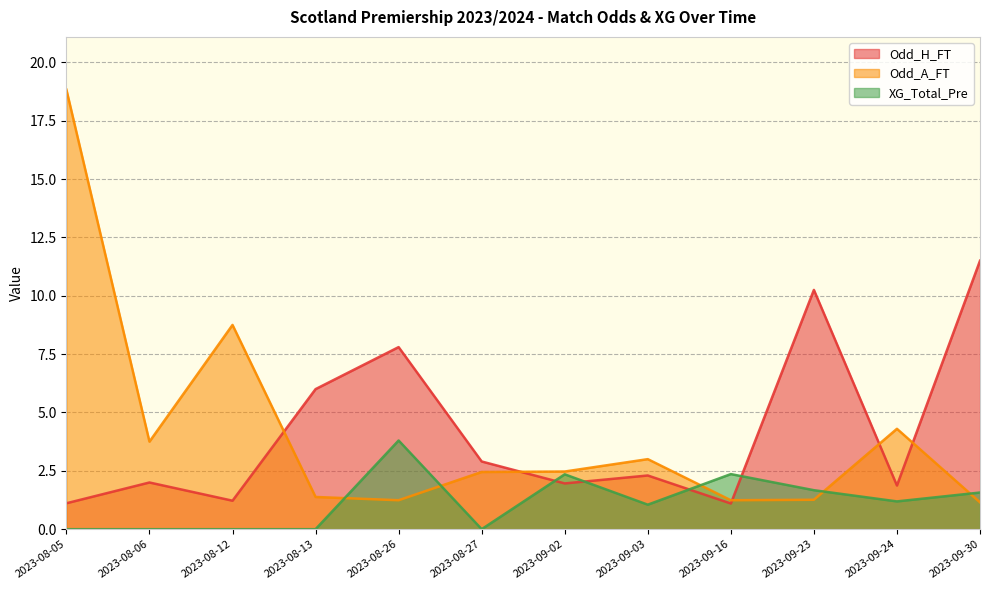

Read the XG_Total_Pre value at 2023-09-03.

1.1